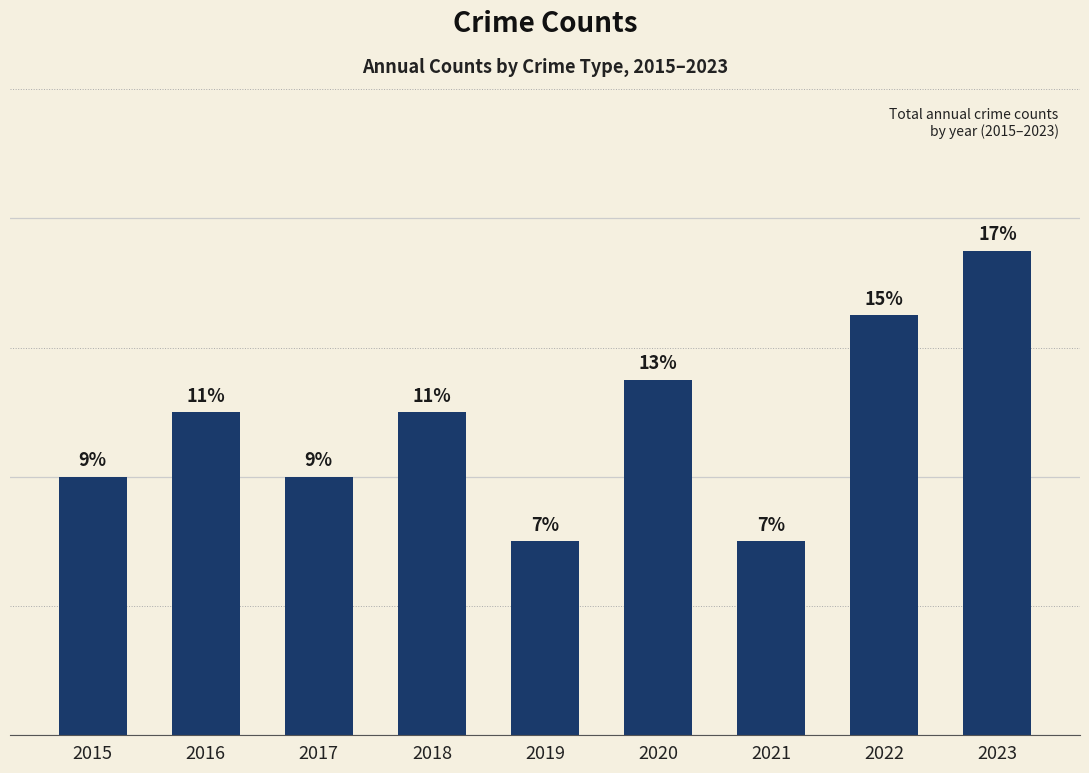

At which label is the value closest to 10?

2016